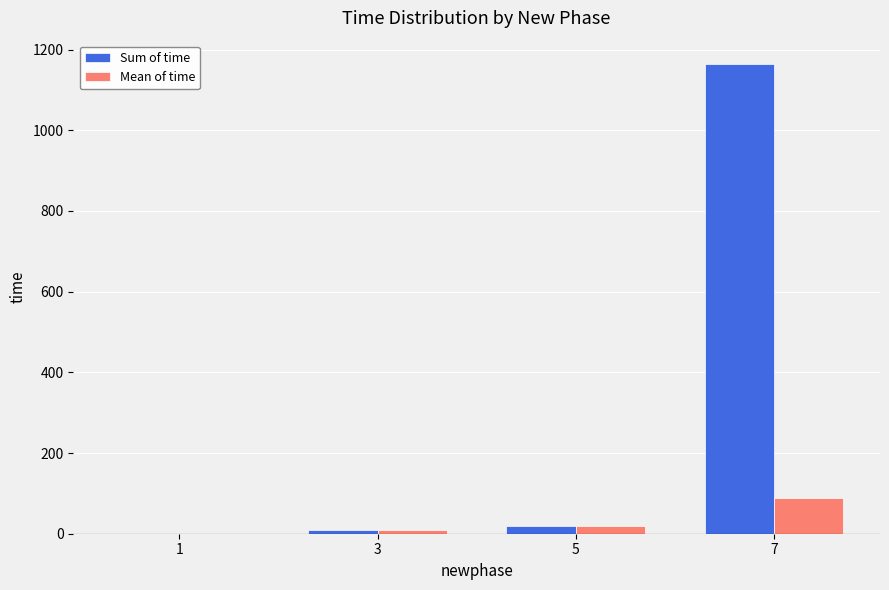

Reading left to right, list all the values displayed in this chart.

Sum of time: 1=0.0	3=10.0	5=20.0	7=1164.0
Mean of time: 1=0.0	3=10.0	5=20.0	7=89.5